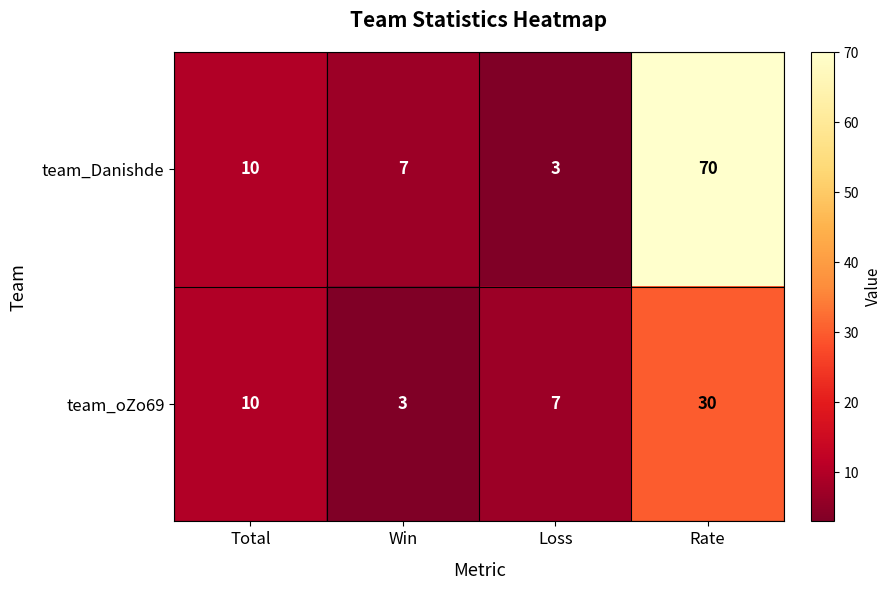

What is the greatest value displayed?

70